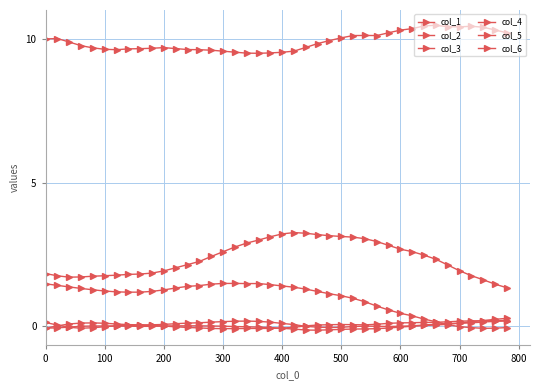

Is this an area chart (filled region under the line)?

No